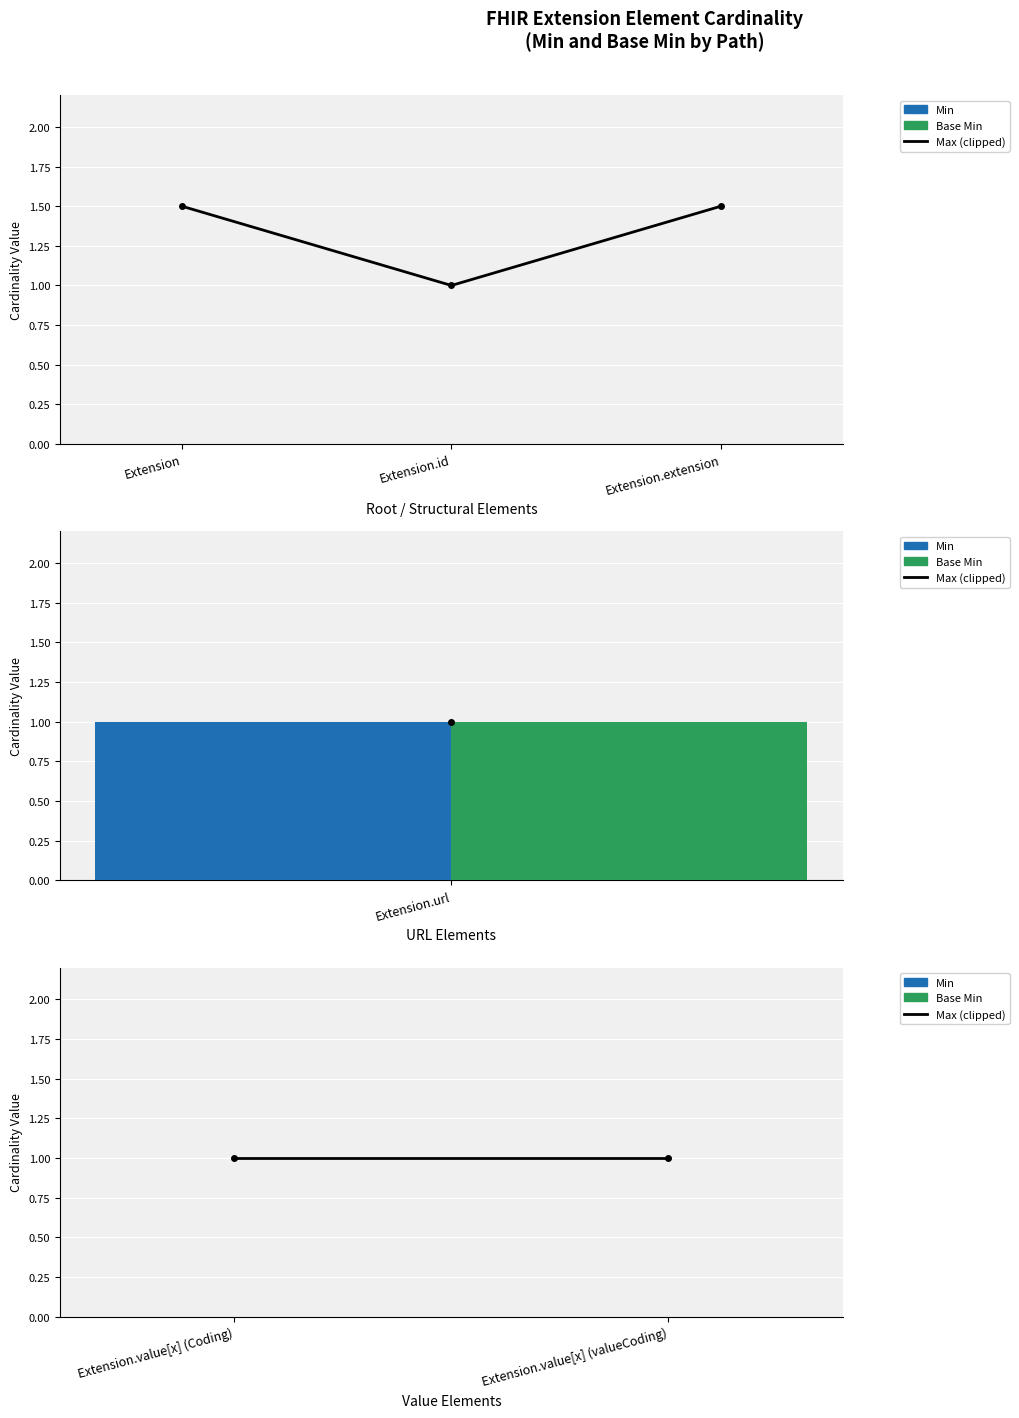

What are all the series names shown in the legend?

Max (clipped), Min, Base Min